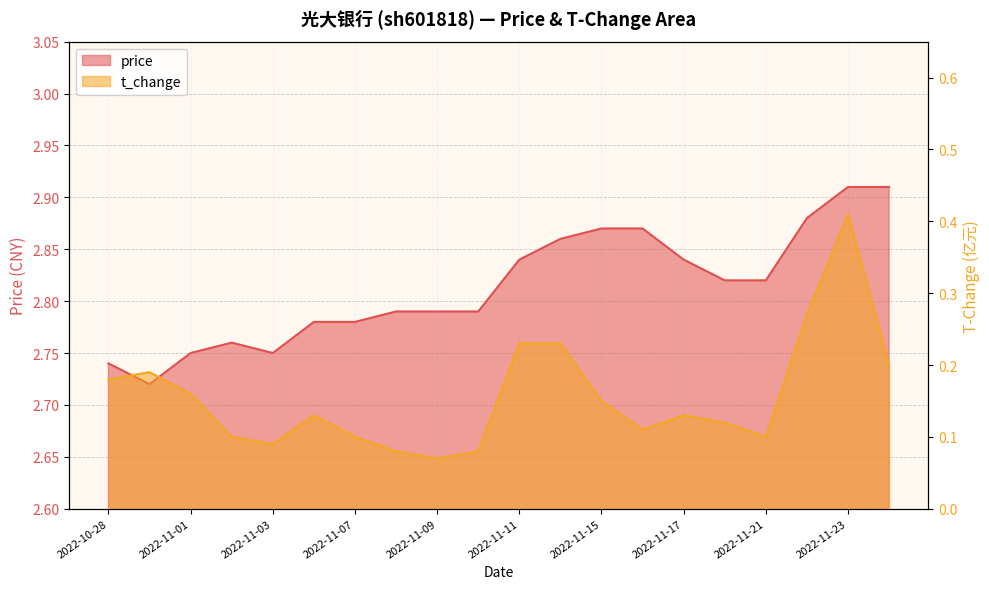

Rank the series by their average value, from highest to lowest.

price, t_change